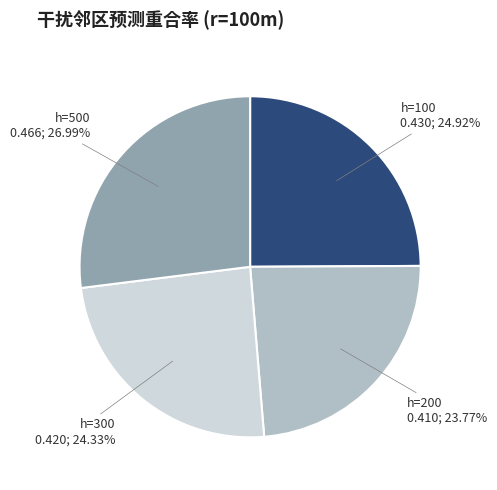

Rank the categories by value from lowest to highest.

h=200, h=300, h=100, h=500